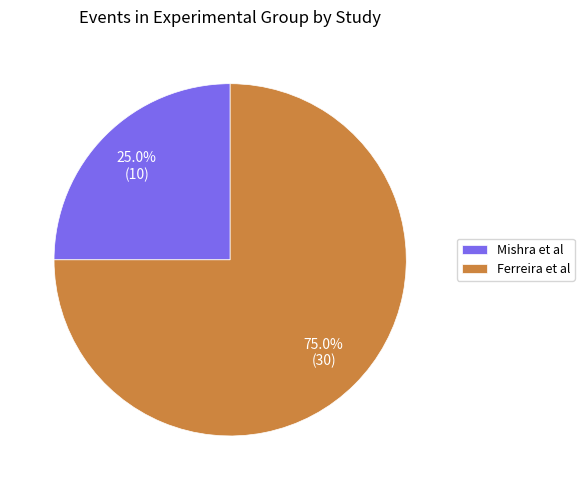

Between Ferreira et al and Mishra et al, which is larger?

Ferreira et al